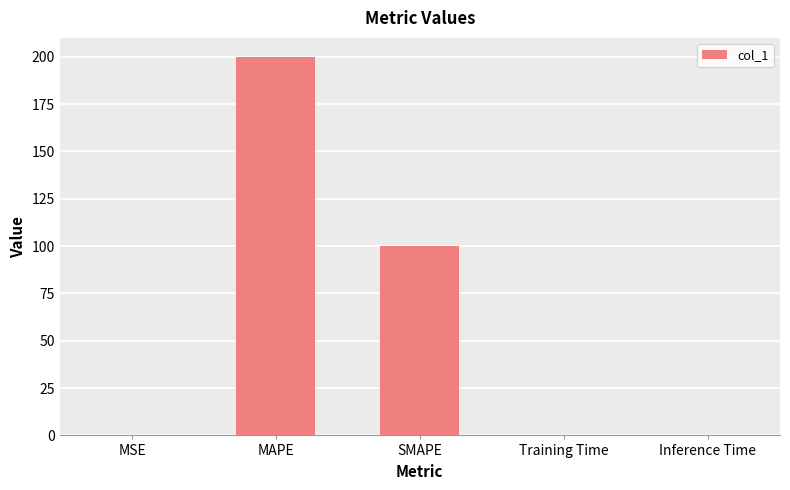

How many distinct data groups are displayed?

1